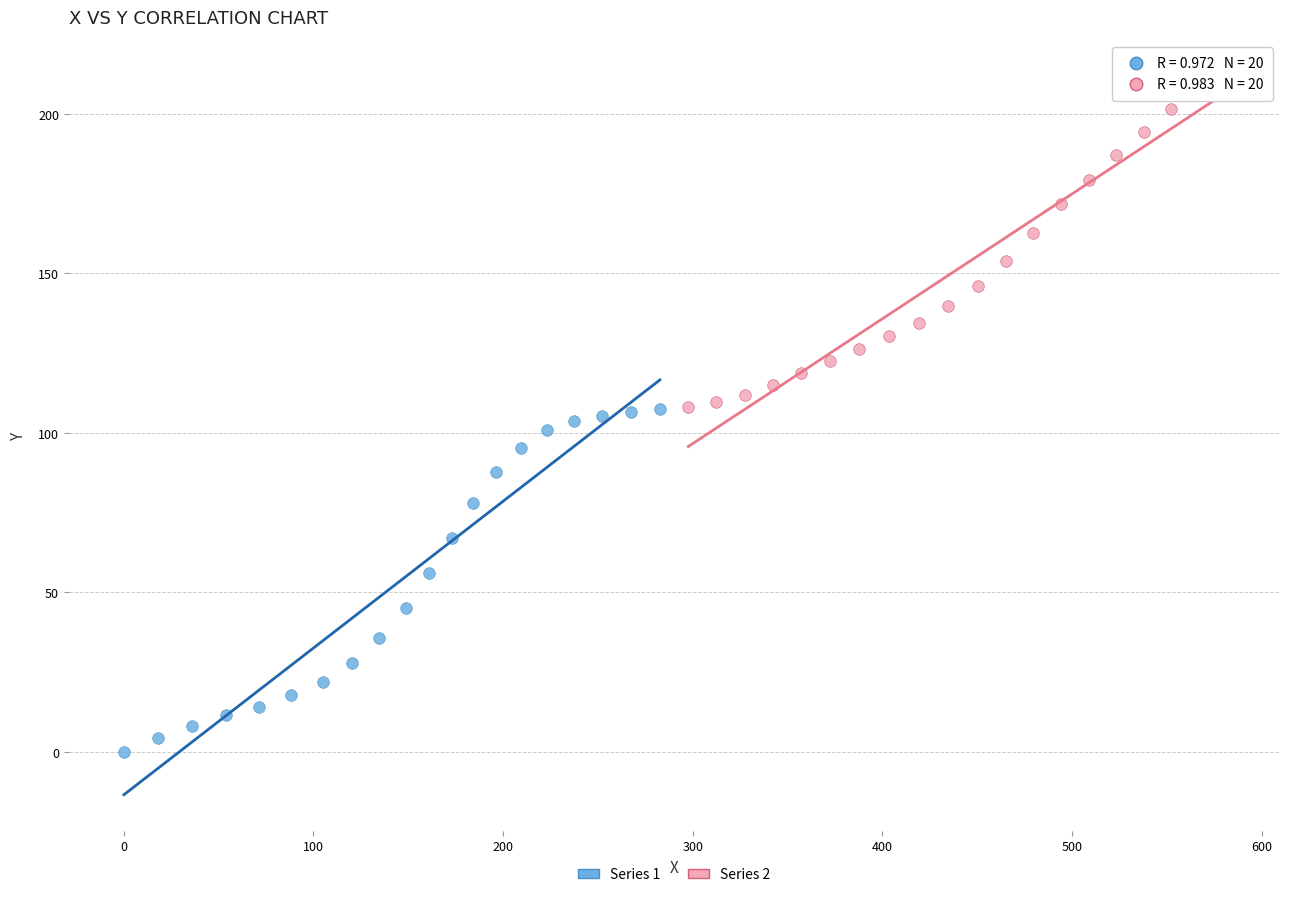

Which series contains the lowest Y value?

Series 1